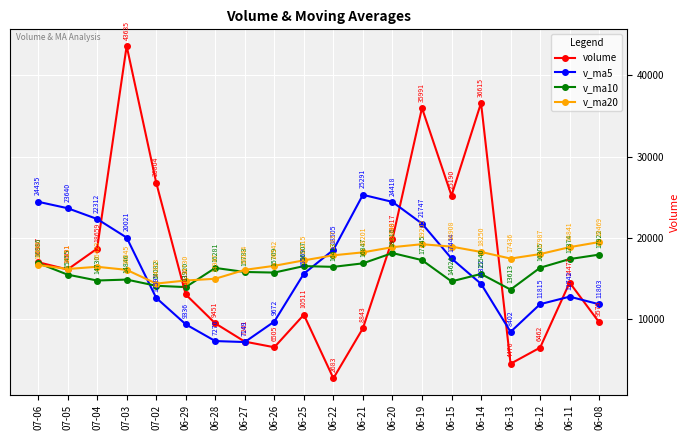

True or false: v_ma10 has a value of 15455.2 at 07-05.

True